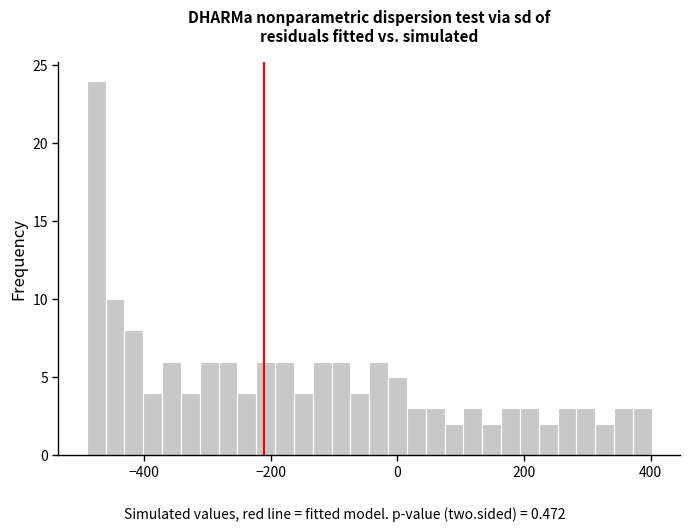

Around what value on the x-axis is the tallest bar? Give the approximate position of its centre, as read against the axis.

-480